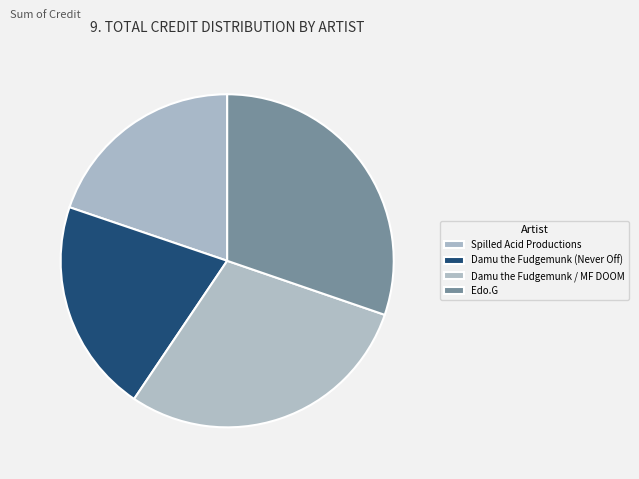

Which category has the smallest portion of the pie?

Spilled Acid Productions